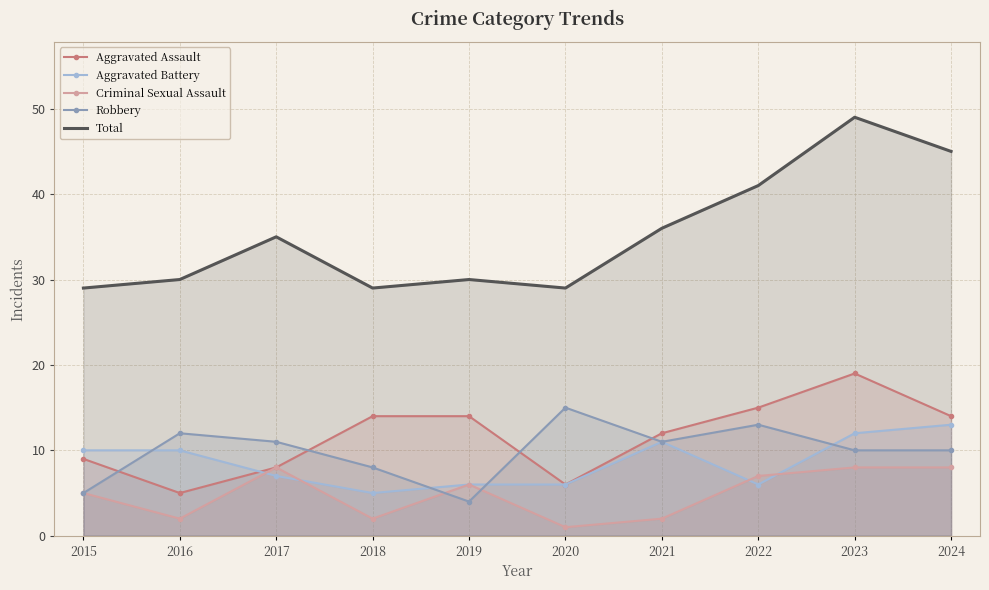

Reading left to right, transcribe all the data shown in this chart.

Aggravated Assault: 9	5	8	14	14	6	12	15	19	14
Aggravated Battery: 10	10	7	5	6	6	11	6	12	13
Criminal Sexual Assault: 5	2	8	2	6	1	2	7	8	8
Robbery: 5	12	11	8	4	15	11	13	10	10
Total: 29	30	35	29	30	29	36	41	49	45